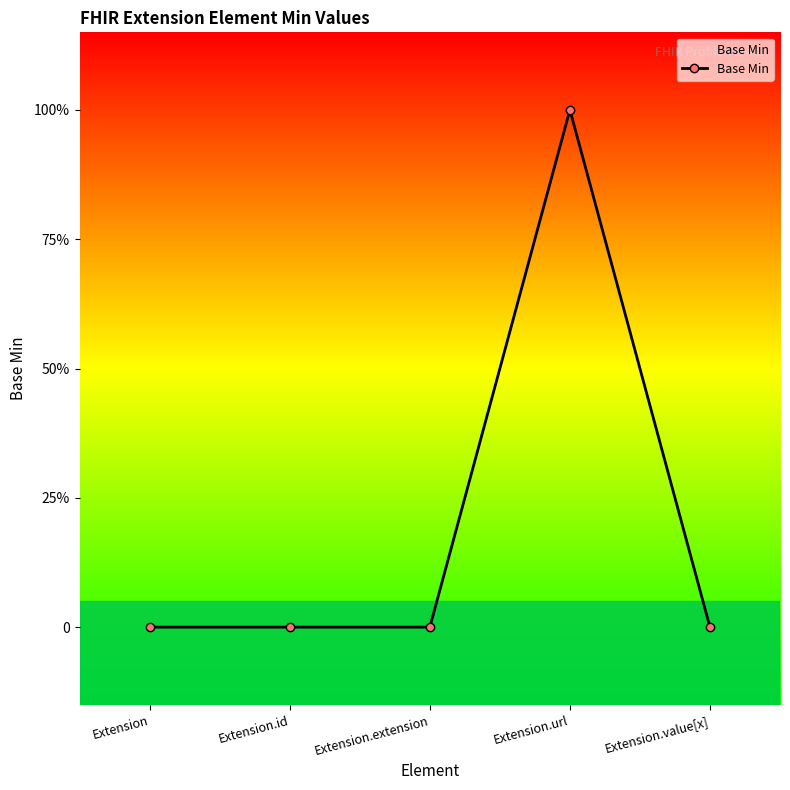

What is the sum of all values?

1